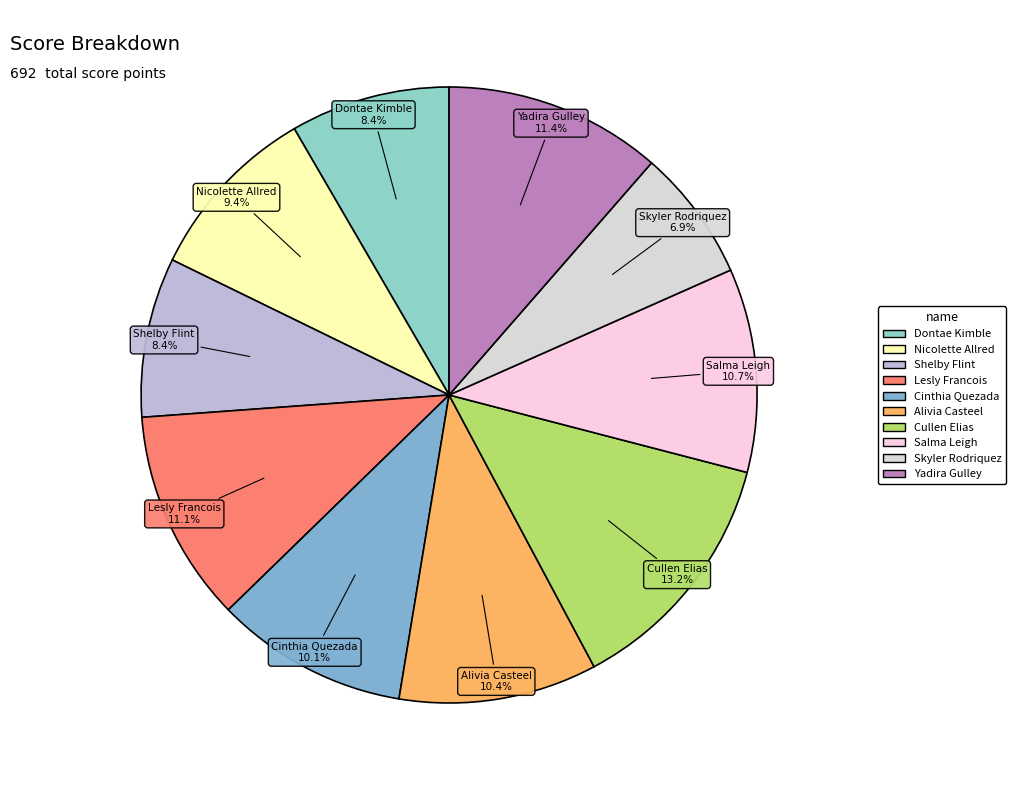

What is the ratio of the value at Cullen Elias to the value at Lesly Francois?

1.2